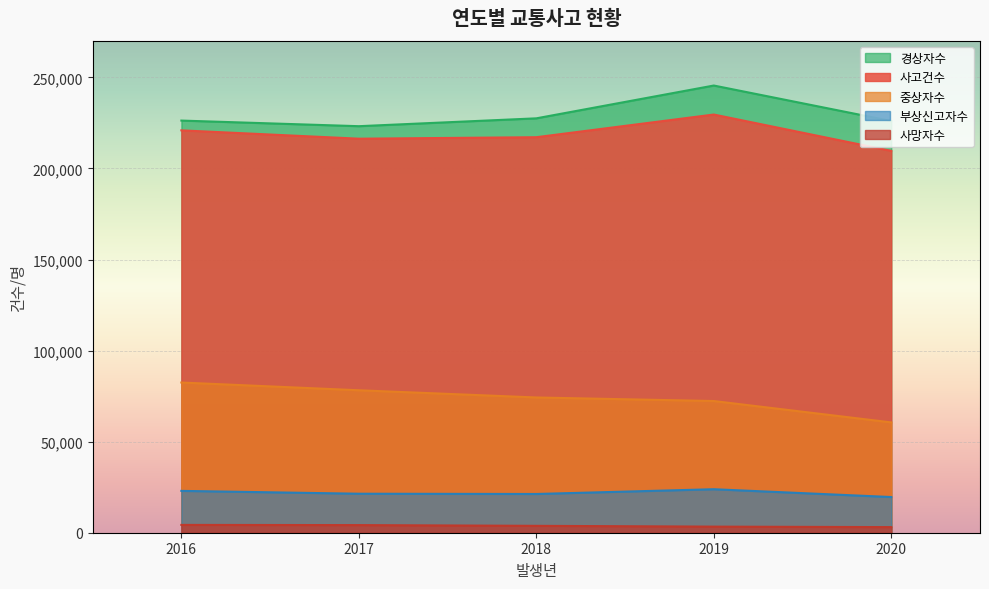

How many interior local valleys does the 경상자수 series have?

1